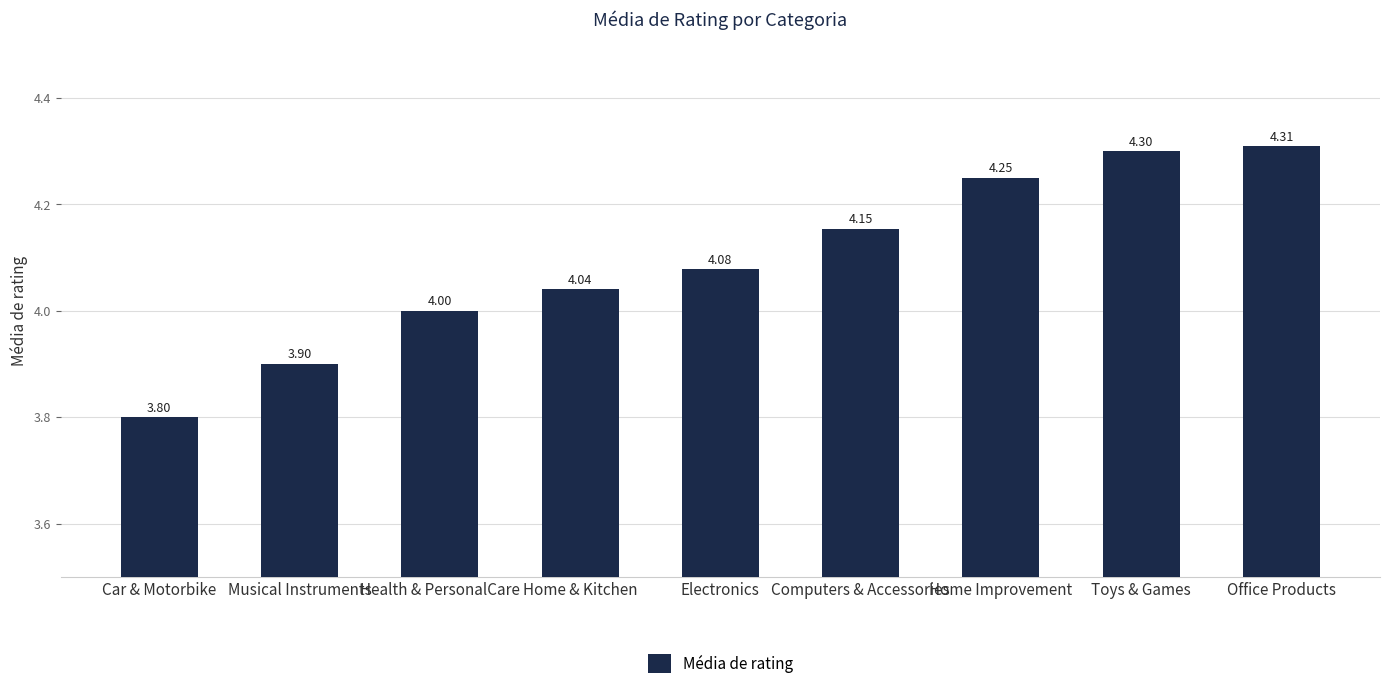

Approximately how many times larger is the value at Computers & Accessories compared to Toys & Games?

1.0